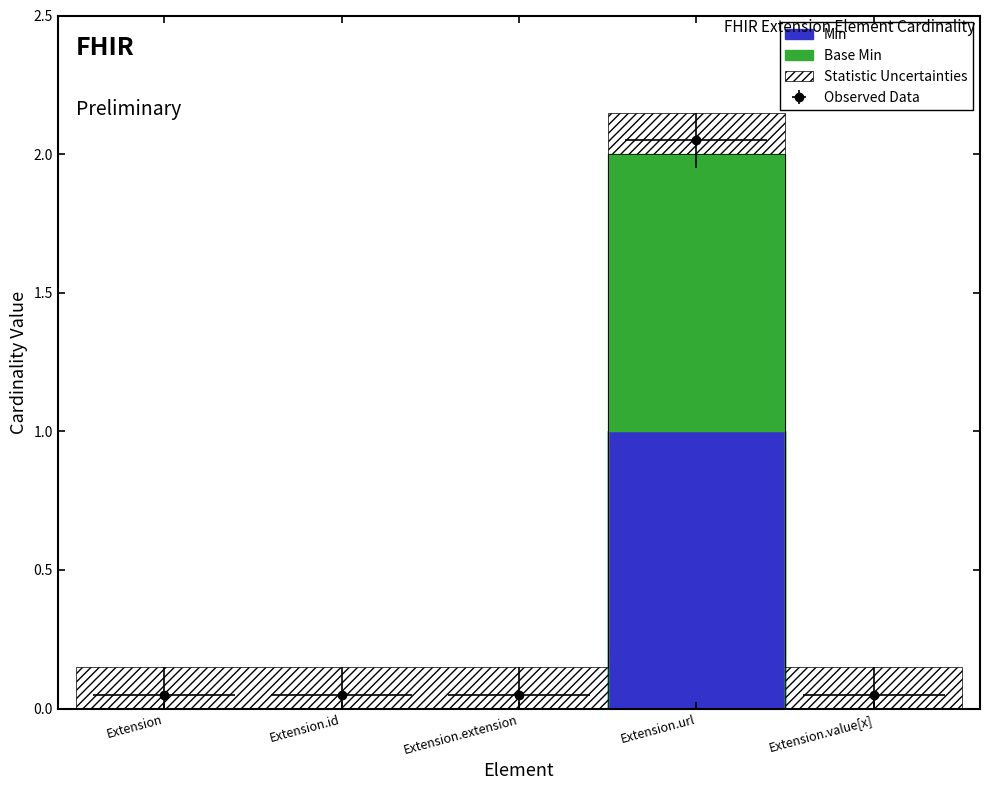

List the labels in order of value, largest first.

Extension.url, Extension, Extension.id, Extension.extension, Extension.value[x]